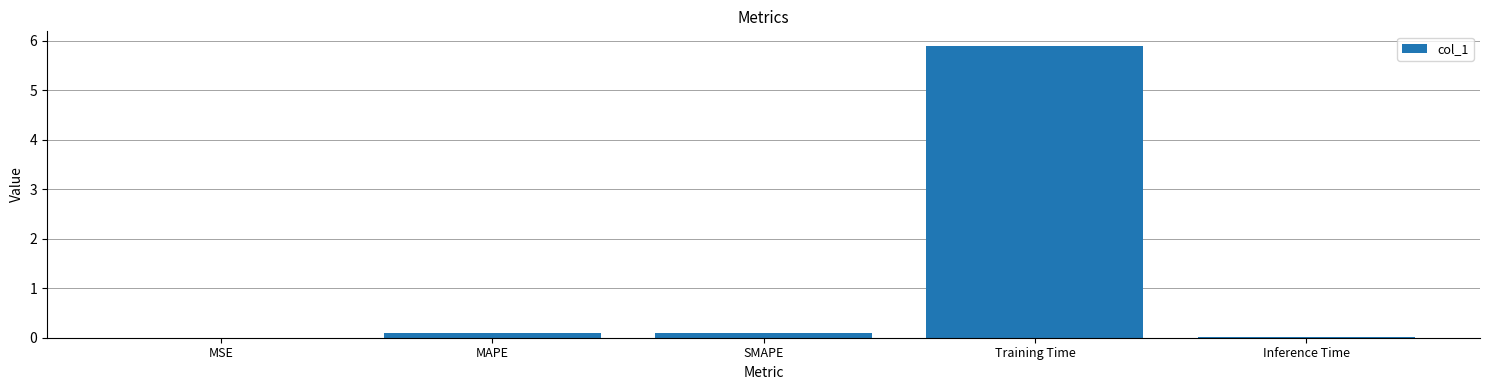

Which has a higher value, Inference Time or Training Time?

Training Time